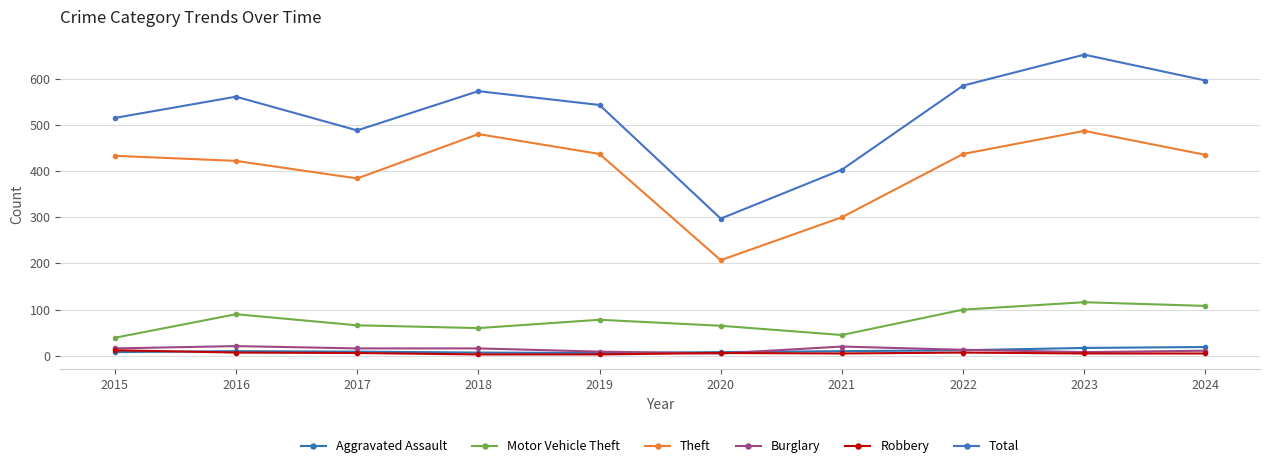

Which has a higher value, 2017 or 2024?

2024